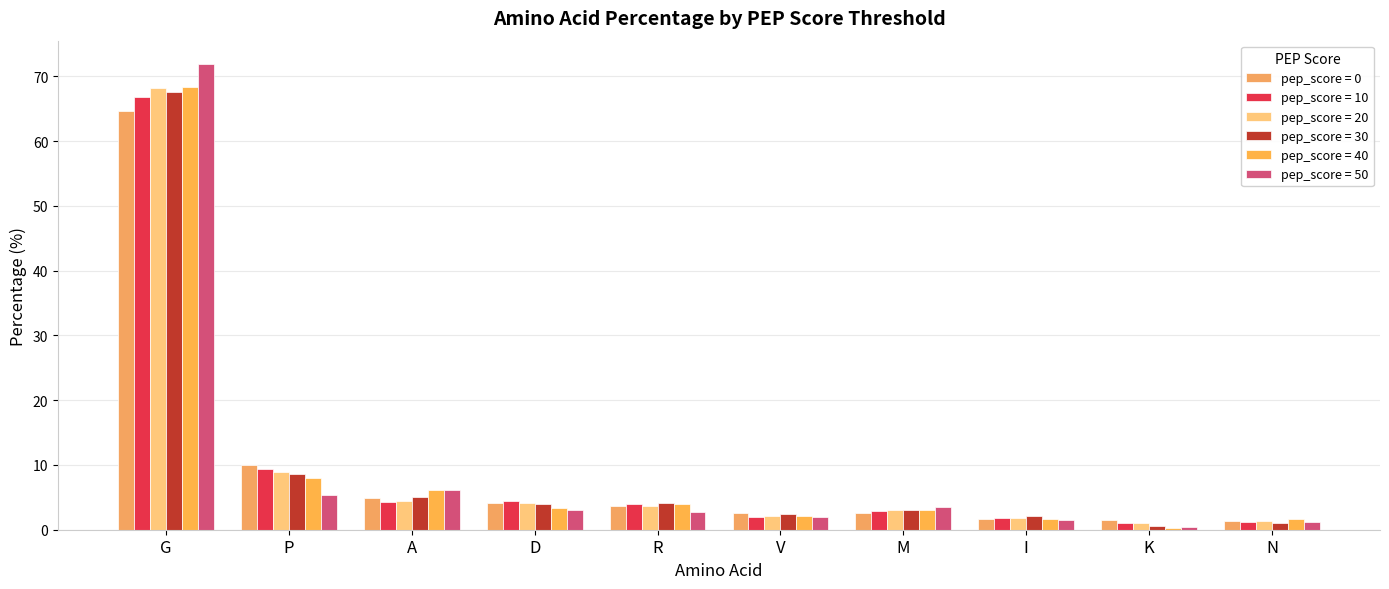

Reading left to right, what are all the values shown in this chart?

pep_score = 0: 64.7	10.0	4.9	4.0	3.7	2.5	2.5	1.7	1.5	1.3
pep_score = 10: 66.8	9.3	4.2	4.4	3.9	2.0	2.8	1.8	1.1	1.2
pep_score = 20: 68.2	8.8	4.4	4.2	3.7	2.1	3.0	1.8	1.0	1.4
pep_score = 30: 67.6	8.6	5.0	4.0	4.1	2.5	3.1	2.0	0.6	1.0
pep_score = 40: 68.4	8.0	6.1	3.3	4.0	2.1	3.0	1.6	0.2	1.6
pep_score = 50: 71.9	5.4	6.2	3.1	2.7	1.9	3.5	1.5	0.4	1.1